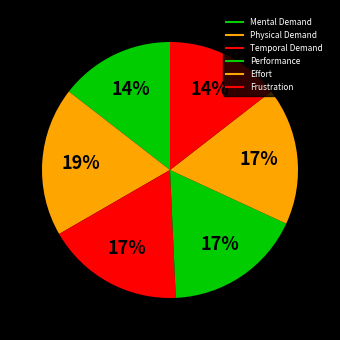

Combined, do Effort and Frustration account for over 50%?

No